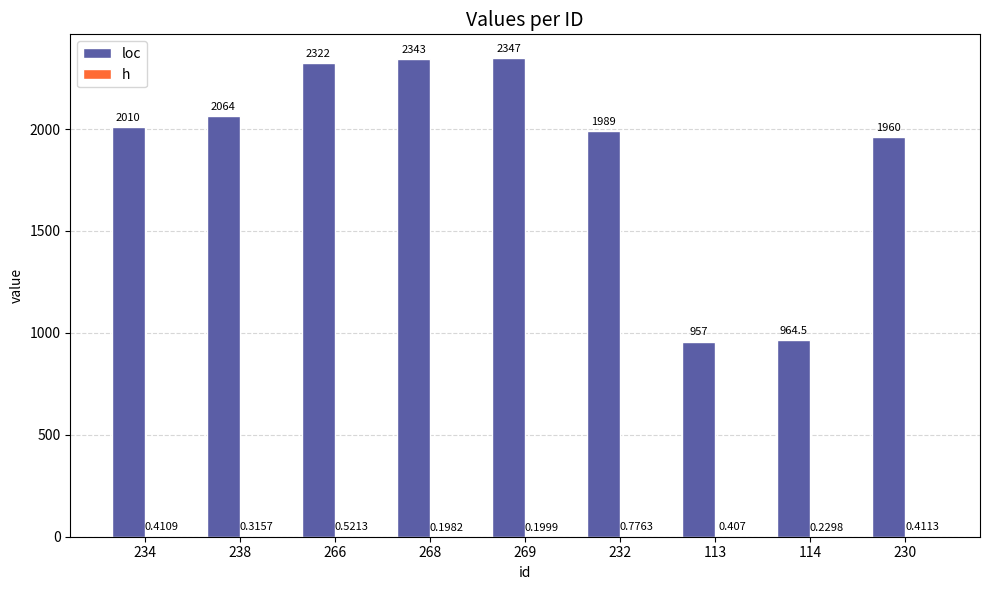

How many distinct data groups are displayed?

2